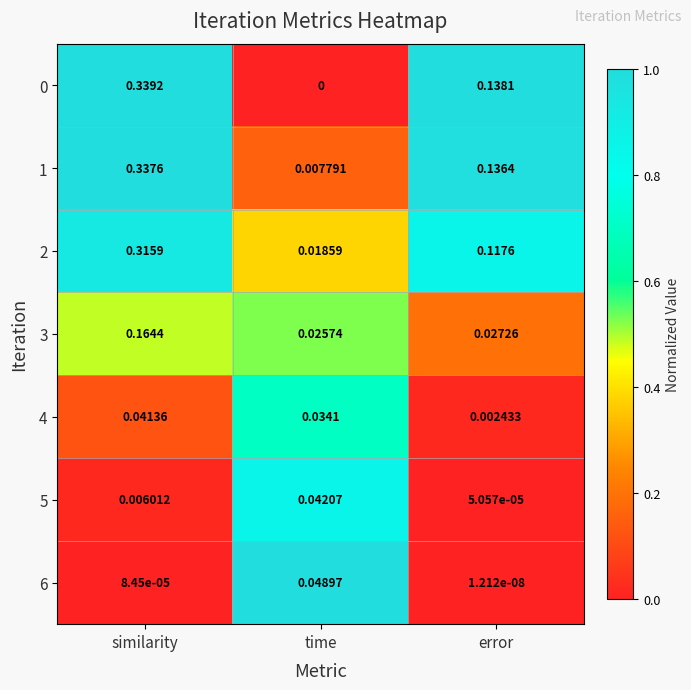

Where is 1 nearest to the value 0?

time